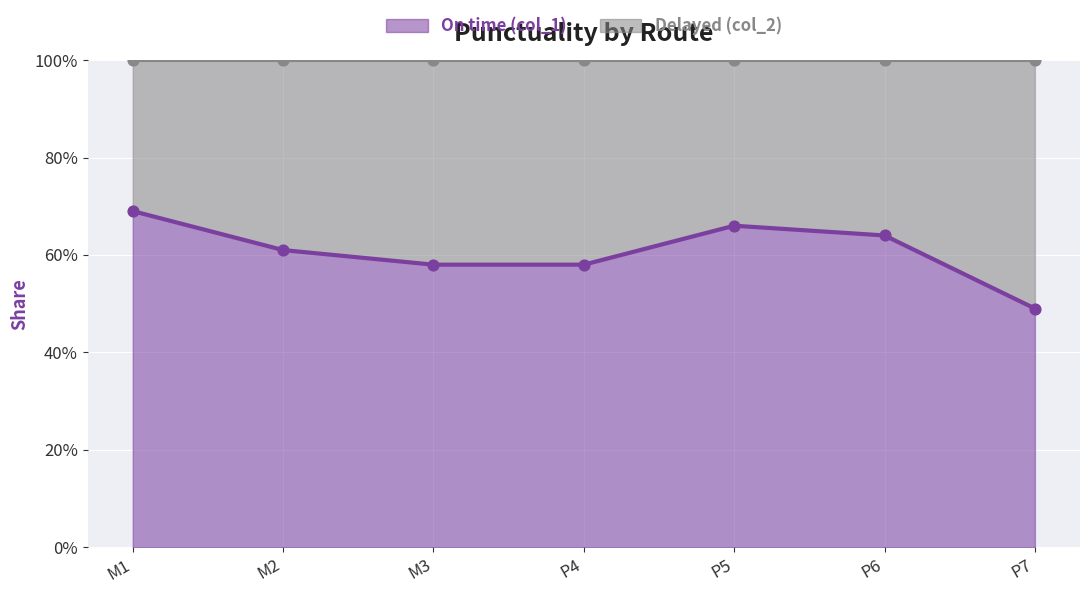

Which series contains the lowest Y value?

On time (col_1)